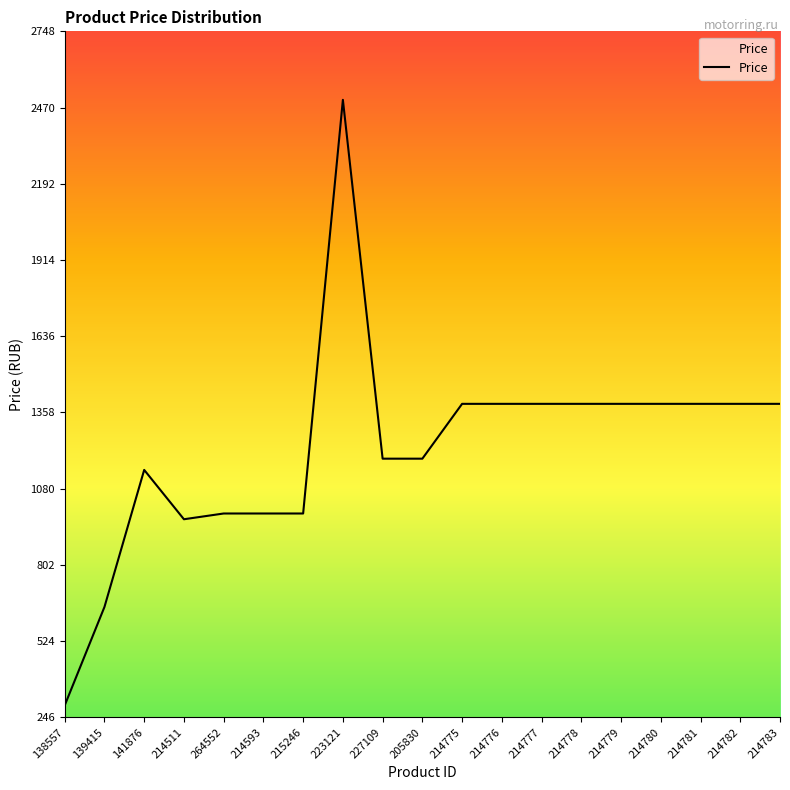

What is the greatest value displayed?

2499